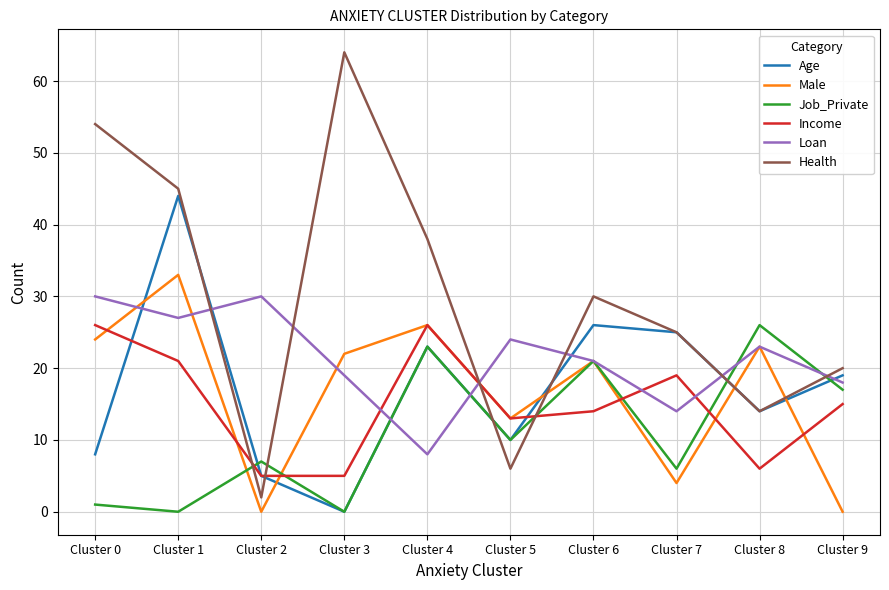

Reading right to left, what are all the values shown in this chart?

Age: 19	14	25	26	10	23	0	5	44	8
Male: 0	23	4	21	13	26	22	0	33	24
Job_Private: 17	26	6	21	10	23	0	7	0	1
Income: 15	6	19	14	13	26	5	5	21	26
Loan: 18	23	14	21	24	8	19	30	27	30
Health: 20	14	25	30	6	38	64	2	45	54